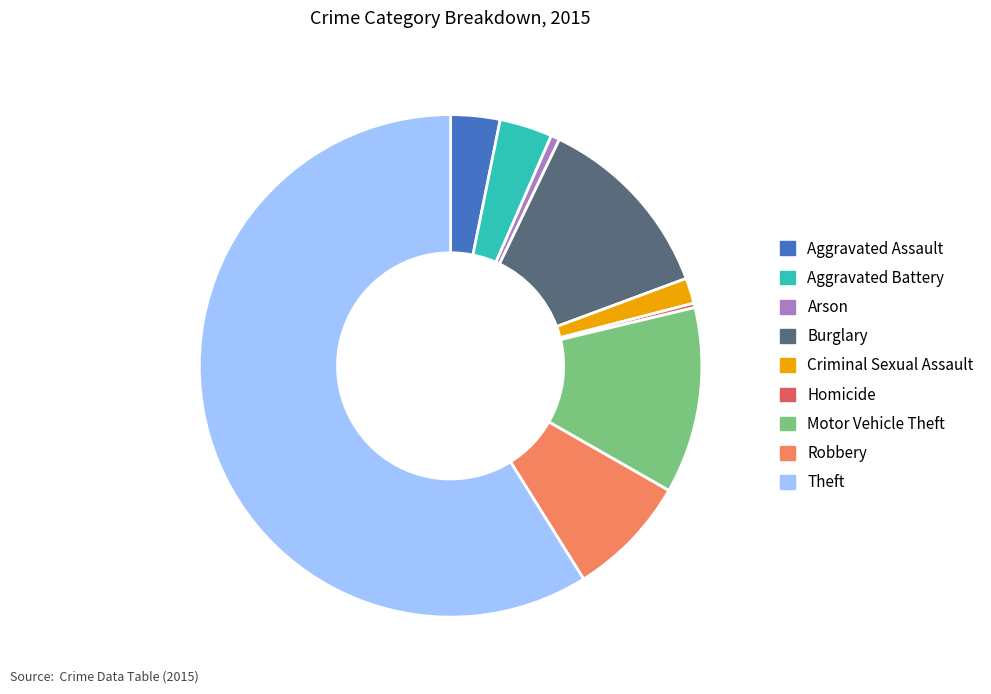

What is the ratio of the value at Robbery to the value at Criminal Sexual Assault?

4.8